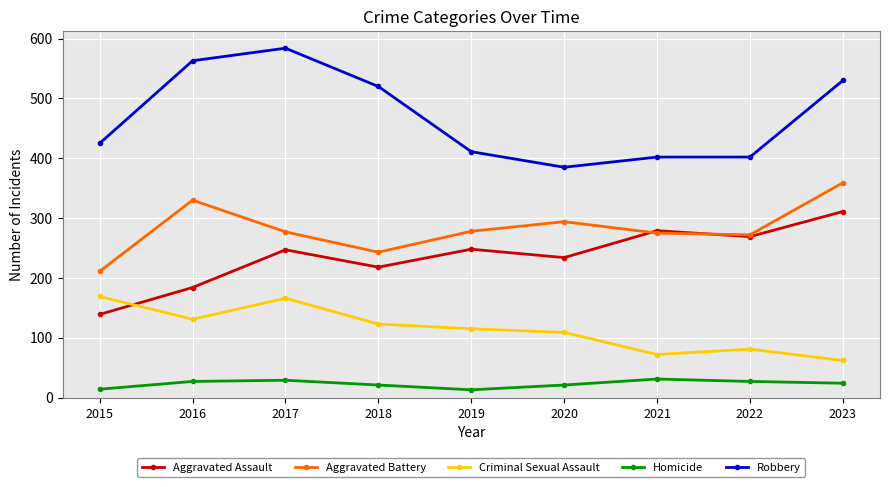

What is the highest value of the Aggravated Battery series?

359